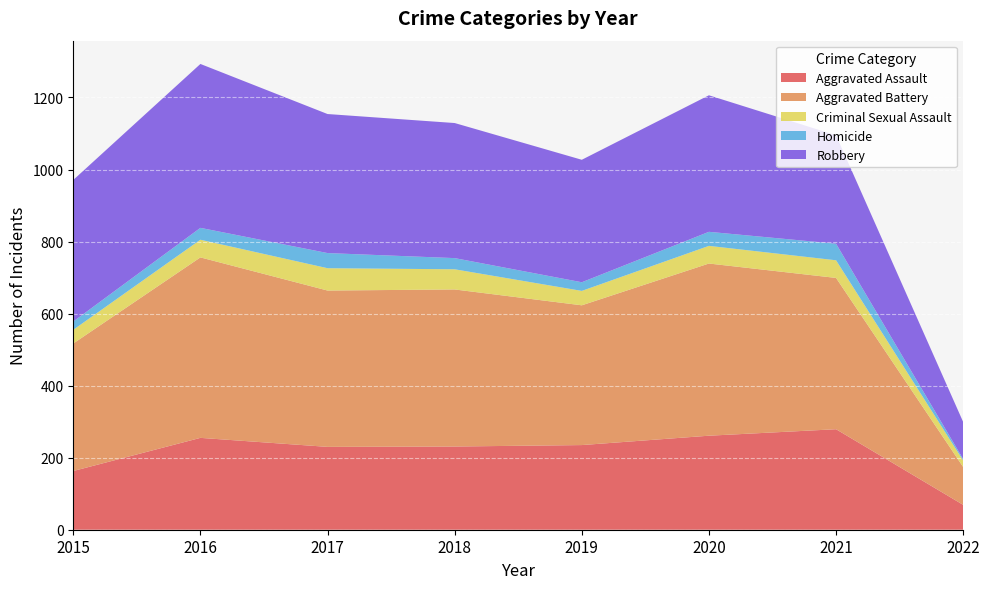

Reading right to left, extract all data points from this chart.

Aggravated Assault: 69	279	261	235	231	230	255	163
Aggravated Battery: 105	420	478	388	436	434	501	354
Criminal Sexual Assault: 18	49	49	40	56	62	49	38
Homicide: 4	46	39	24	31	42	33	23
Robbery: 103	301	379	340	375	386	455	393